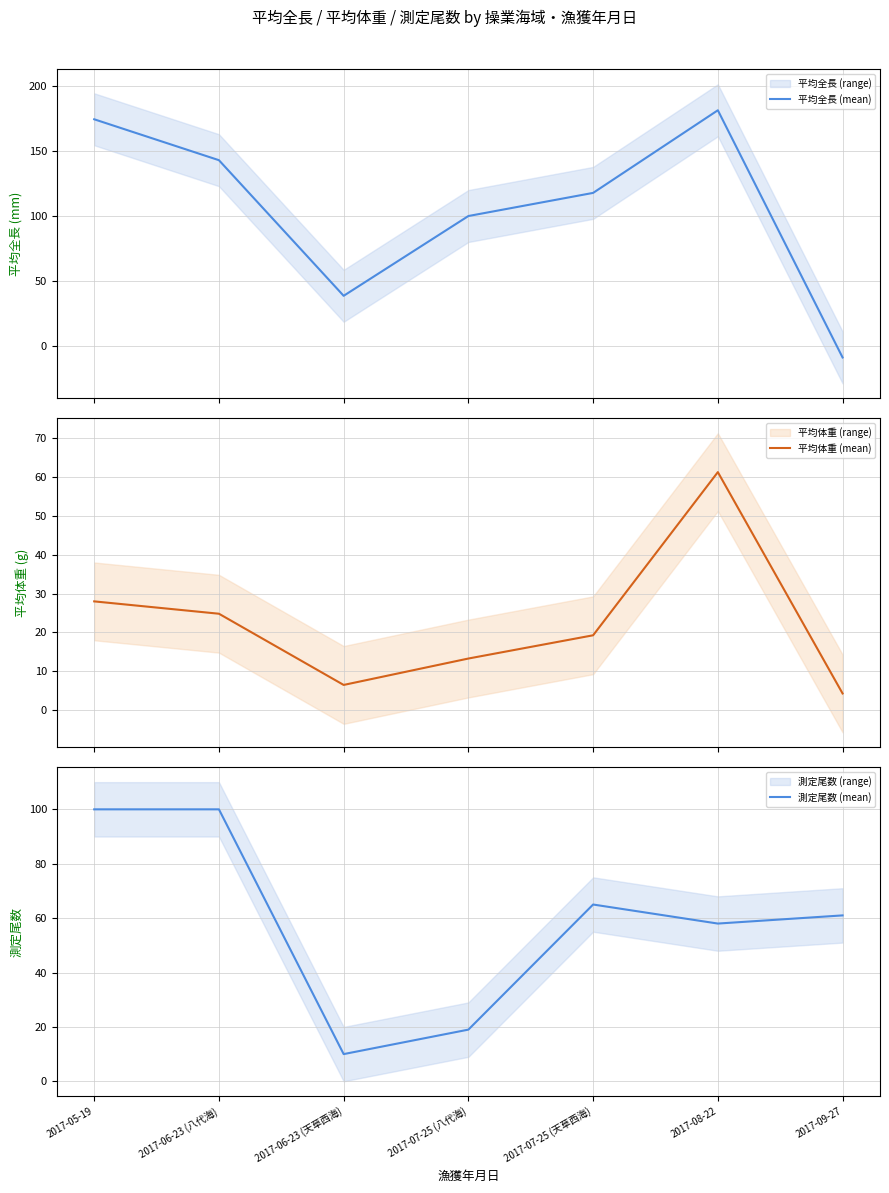

What is the greatest value displayed?

181.4